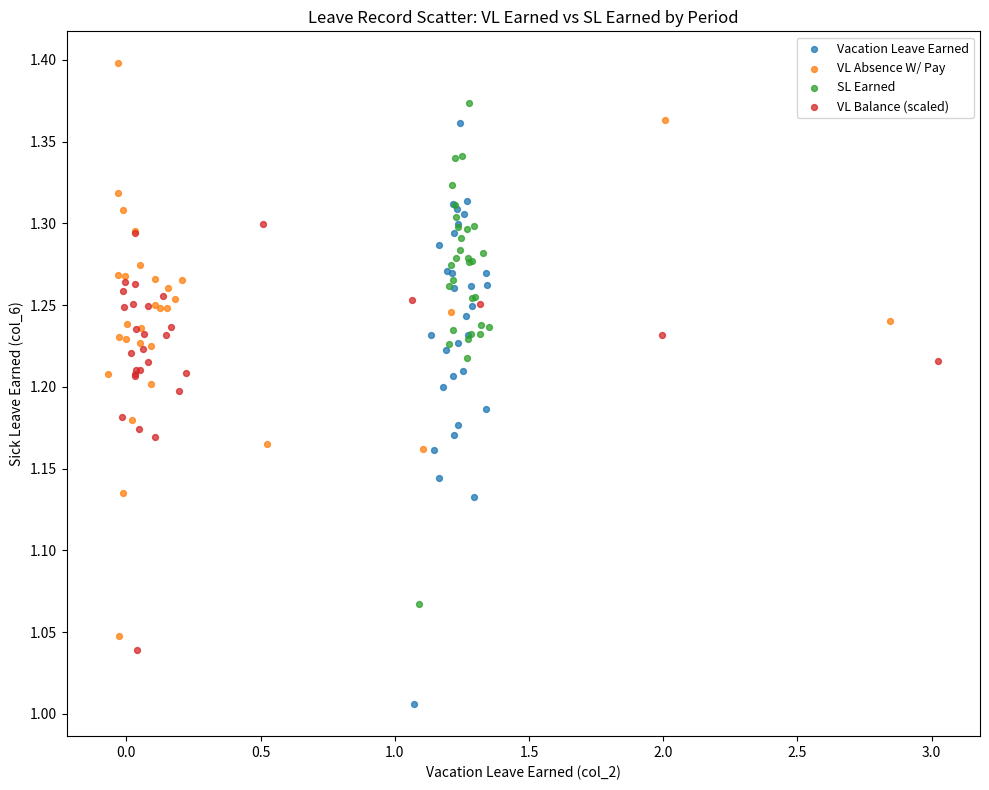

What are all the series names shown in the legend?

Vacation Leave Earned, VL Absence W/ Pay, SL Earned, VL Balance (scaled)